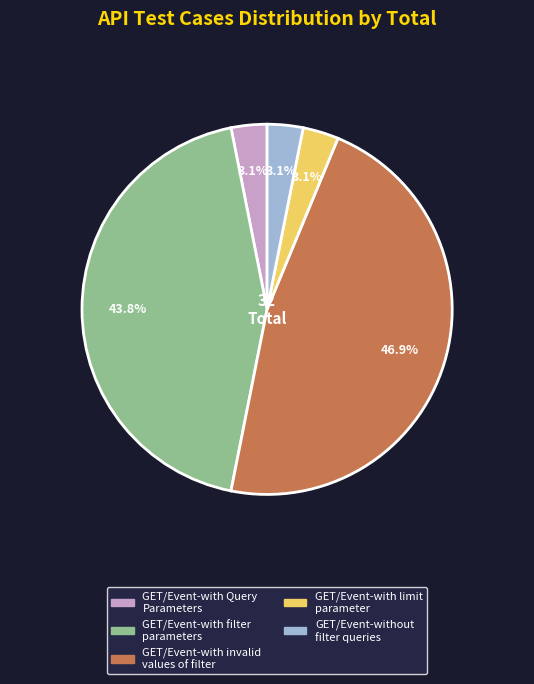

Count the number of slices in the pie.

5